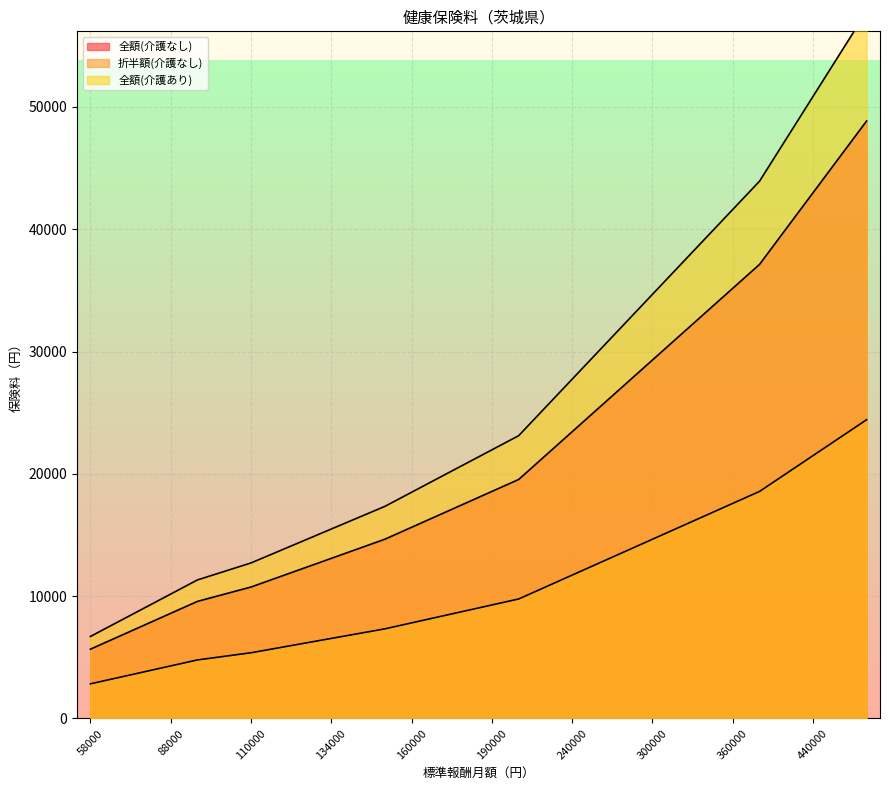

True or false: 折半額(介護なし) and 全額(介護あり) intersect in this chart.

False